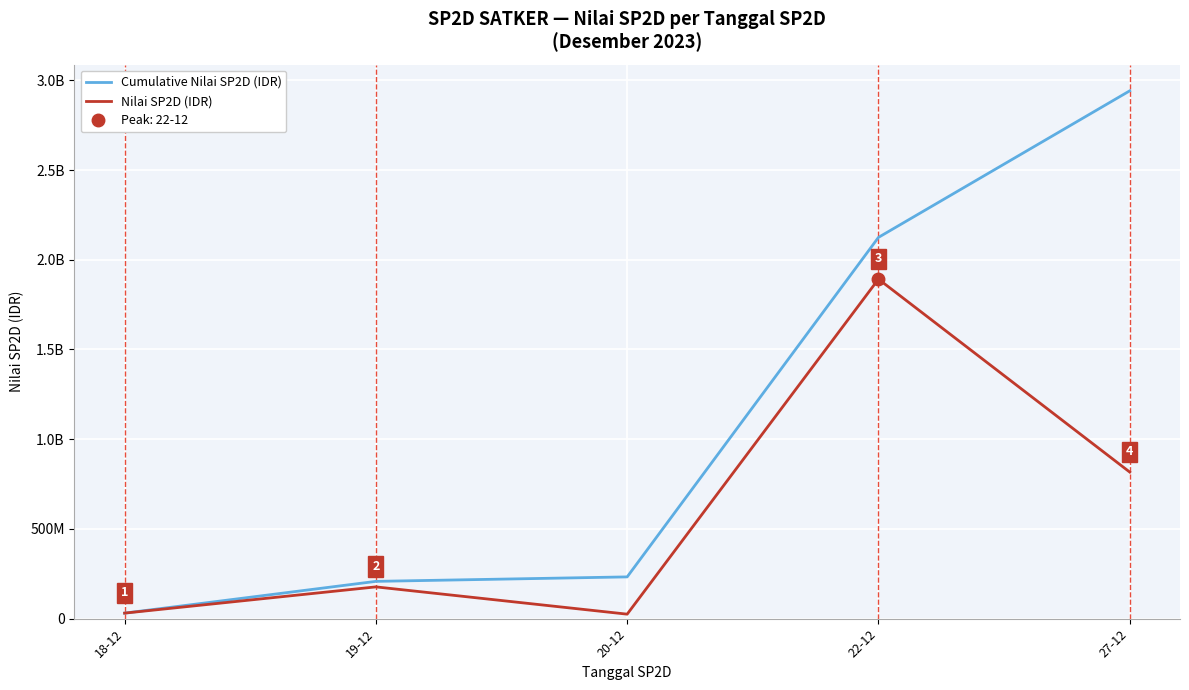

List the series in order of their overall mean, lowest first.

Nilai SP2D (IDR), Cumulative Nilai SP2D (IDR)